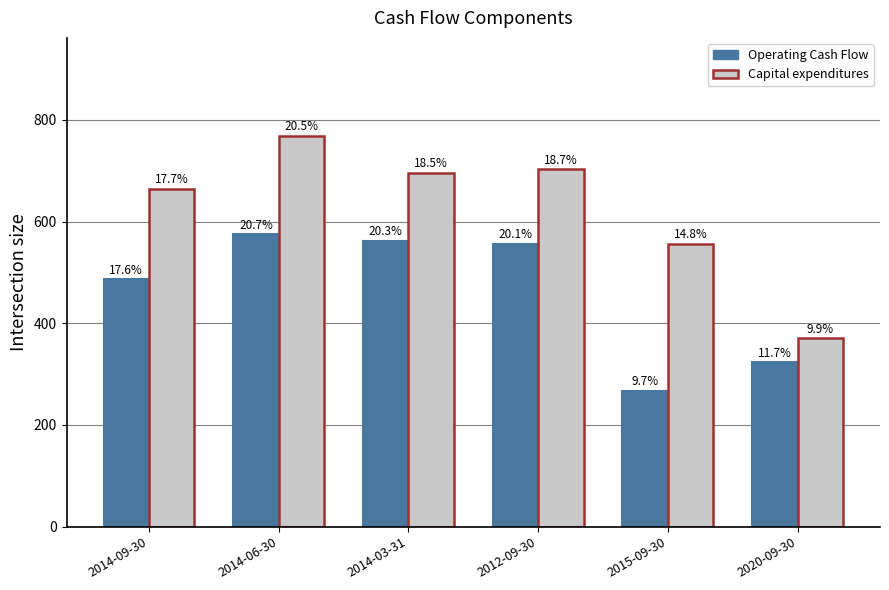

How many groups of bars are there?

6